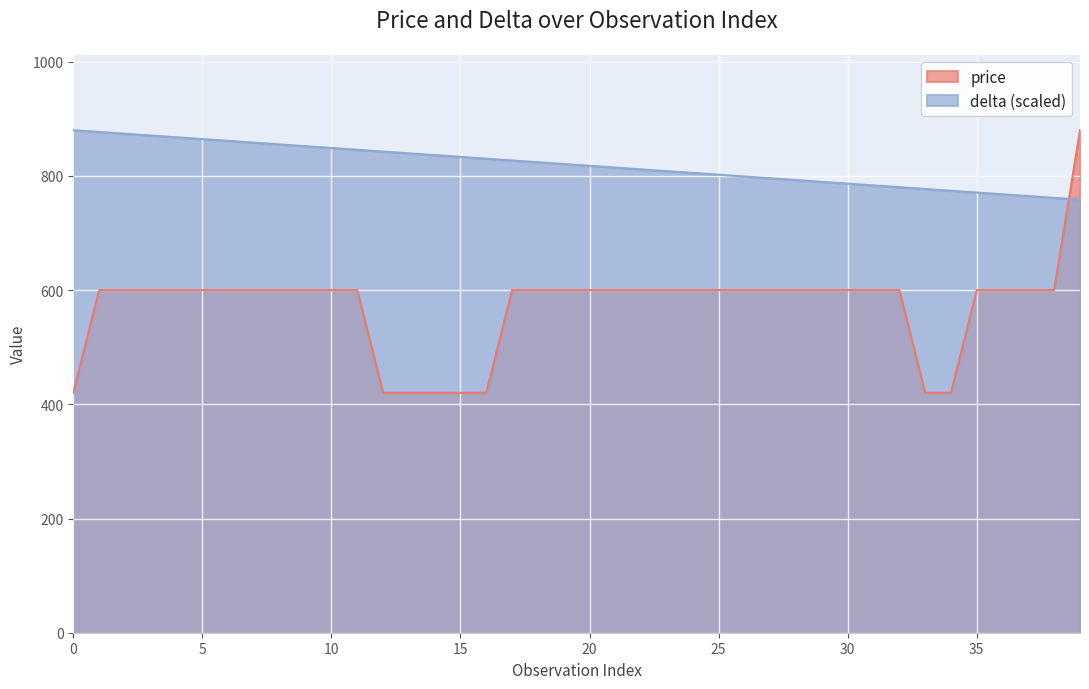

Which series has the largest total across all categories?

delta (scaled)